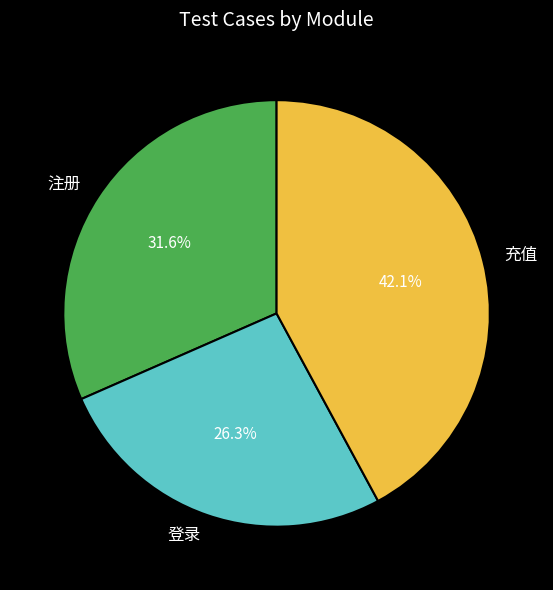

Count the number of slices in the pie.

3